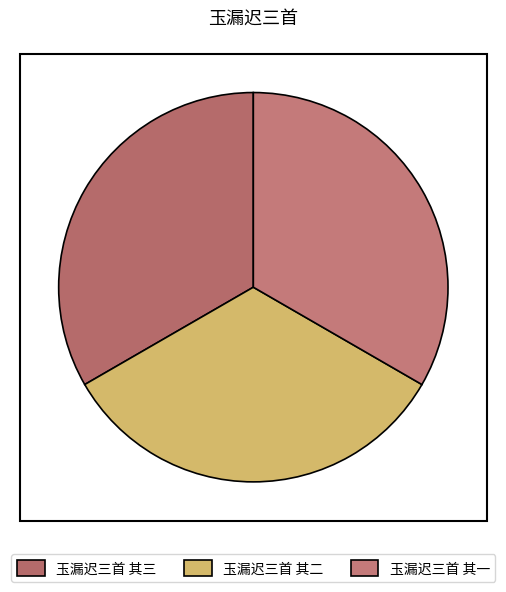

Rank the categories by value from highest to lowest.

玉漏迟三首 其三, 玉漏迟三首 其二, 玉漏迟三首 其一